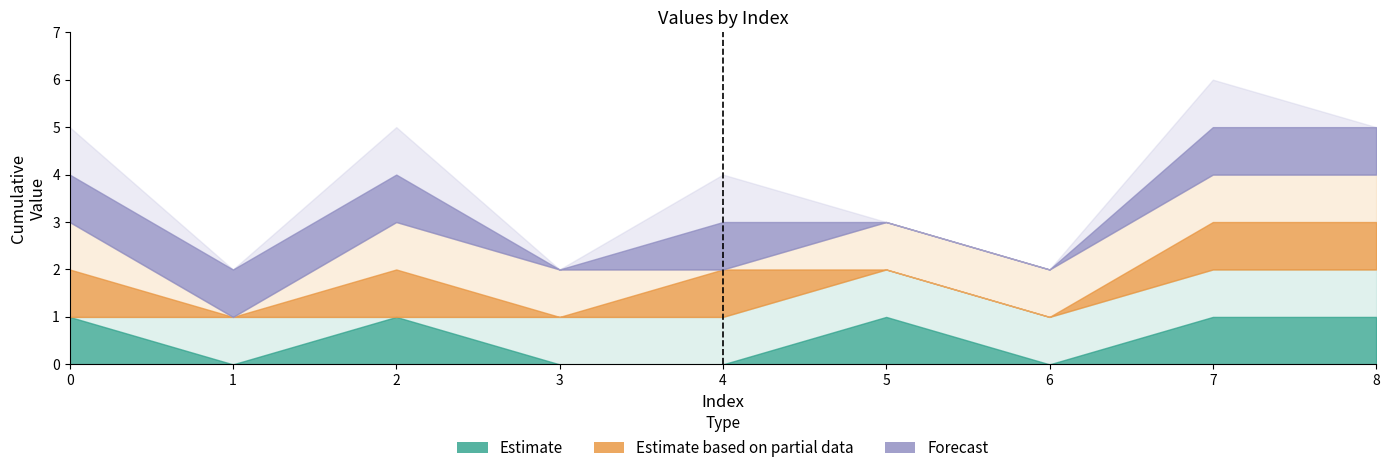

What is the spread (max minus min) of values at 0?

1